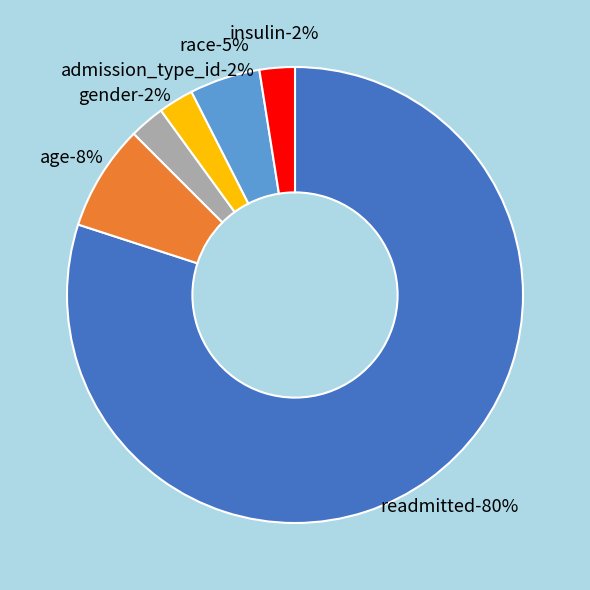

True or false: age accounts for 8% of the total.

True